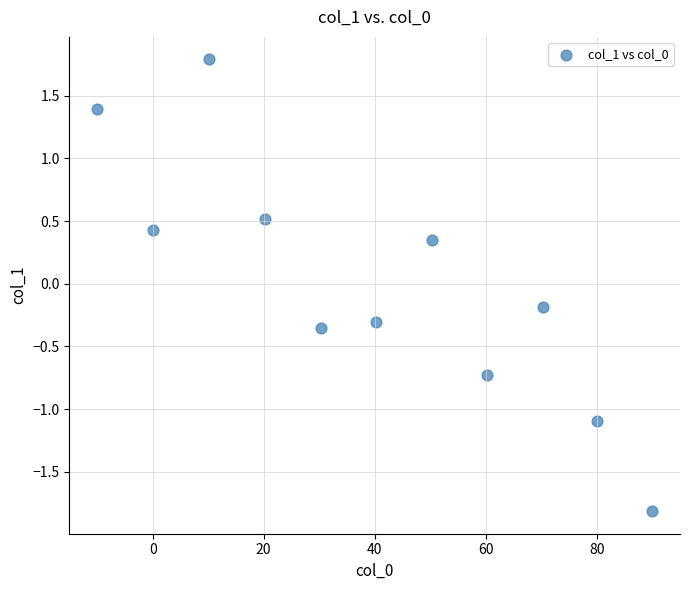

What is the range of X values (max minus min)?

100.0